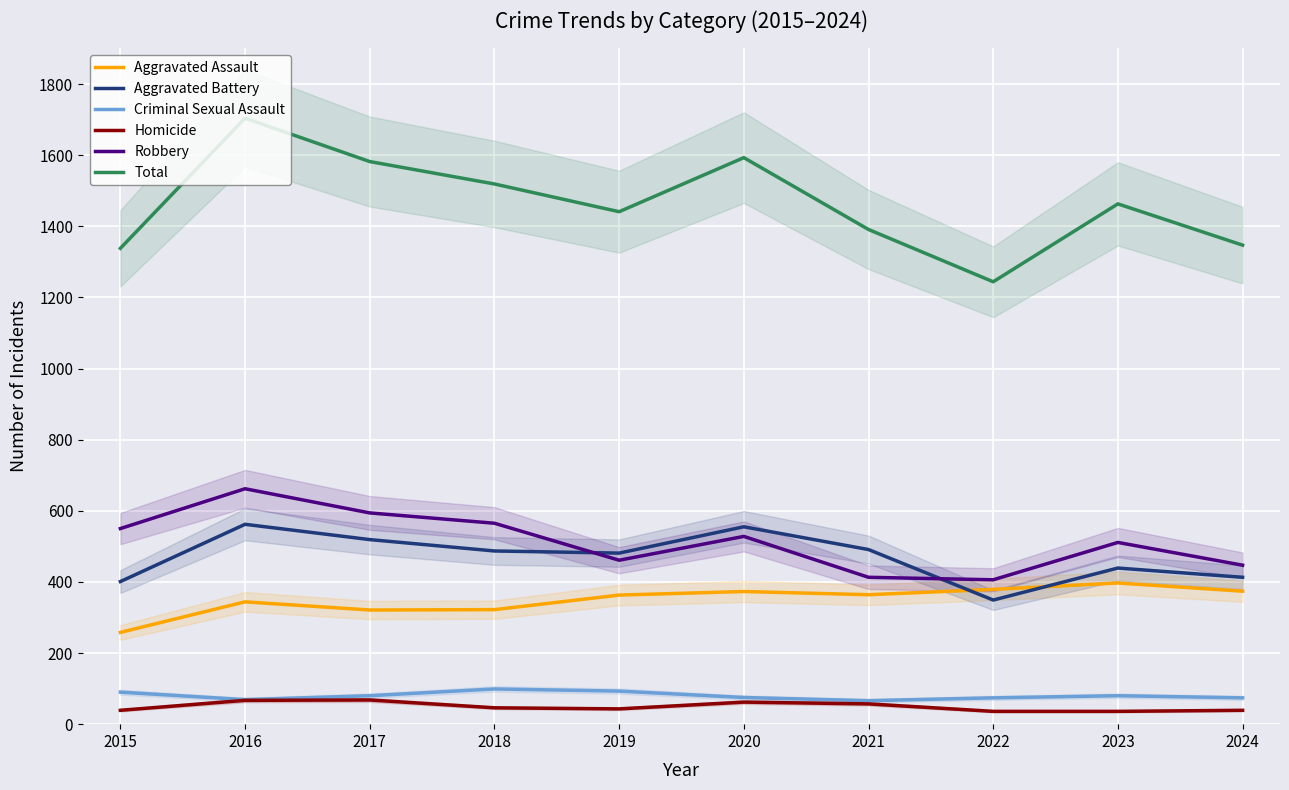

What are all the series names shown in the legend?

Aggravated Assault, Aggravated Battery, Criminal Sexual Assault, Homicide, Robbery, Total